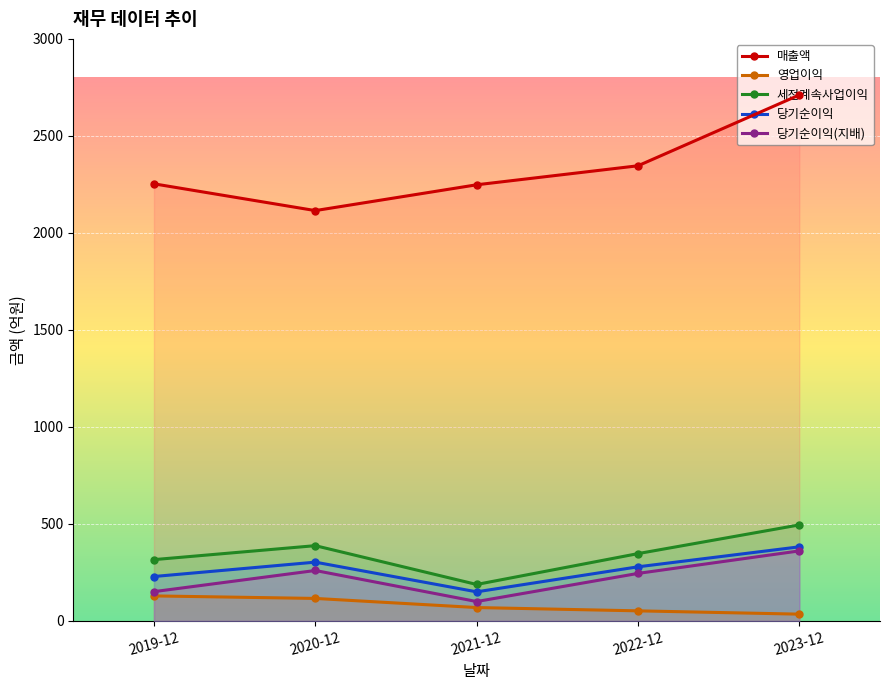

How many data points in 세전계속사업이익 are less than 347?

2